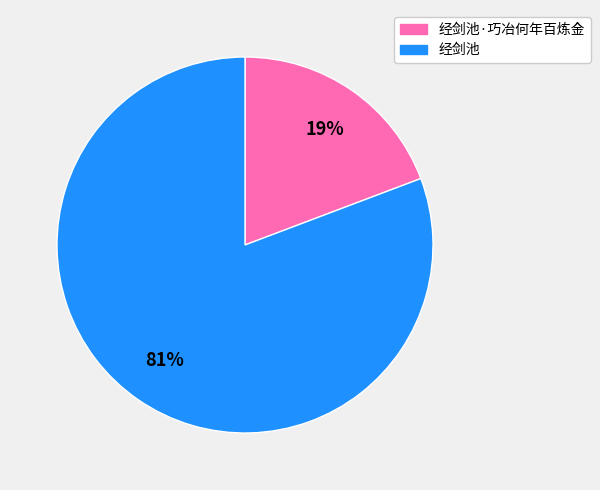

Is there any slice that represents more than half of the pie?

Yes